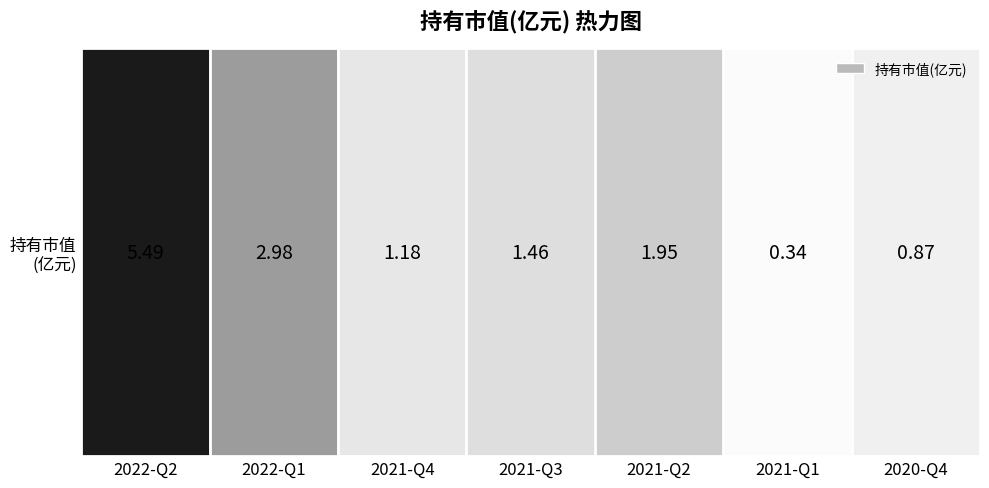

What is the greatest value displayed?

5.5